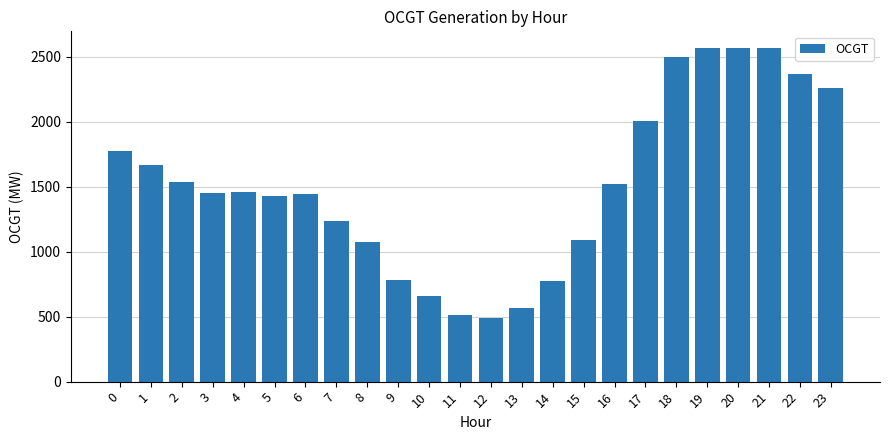

Between 2 and 19, which is larger?

19